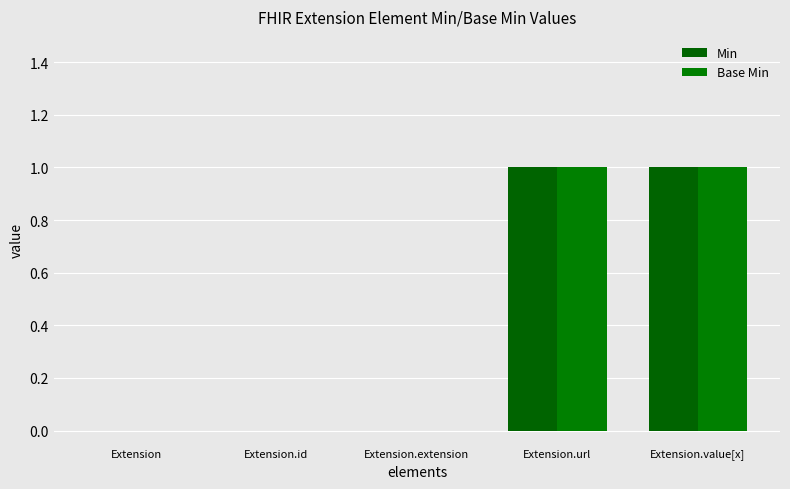

Rank the categories by Base Min value from highest to lowest.

Extension.url, Extension.value[x], Extension, Extension.id, Extension.extension